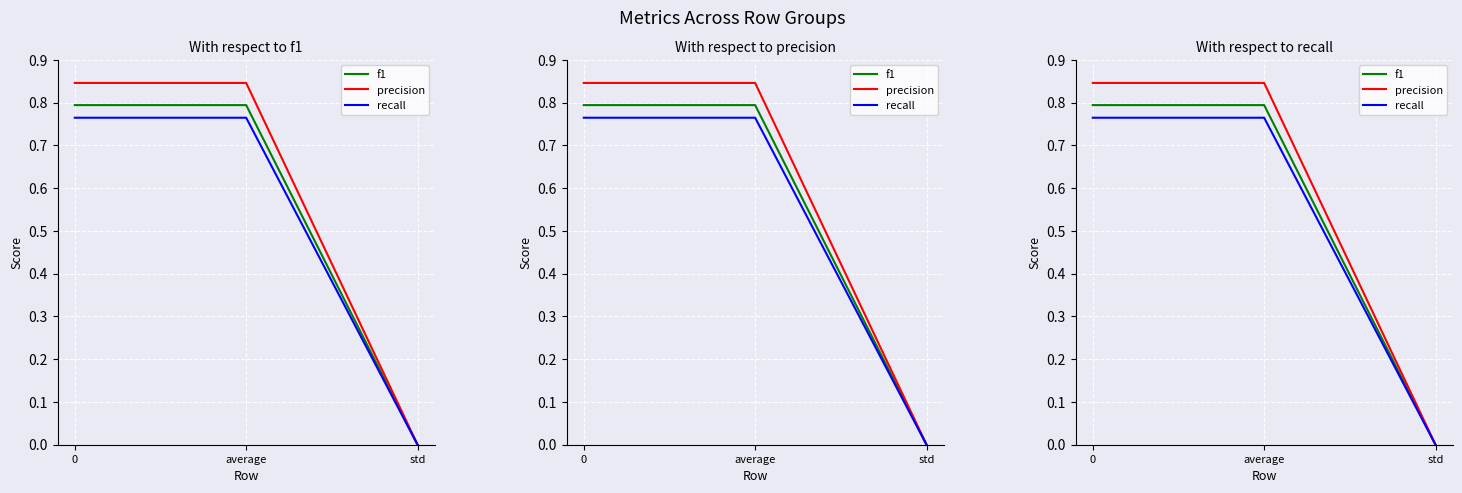

Is the value of precision at 0 greater than the value of recall at std?

Yes